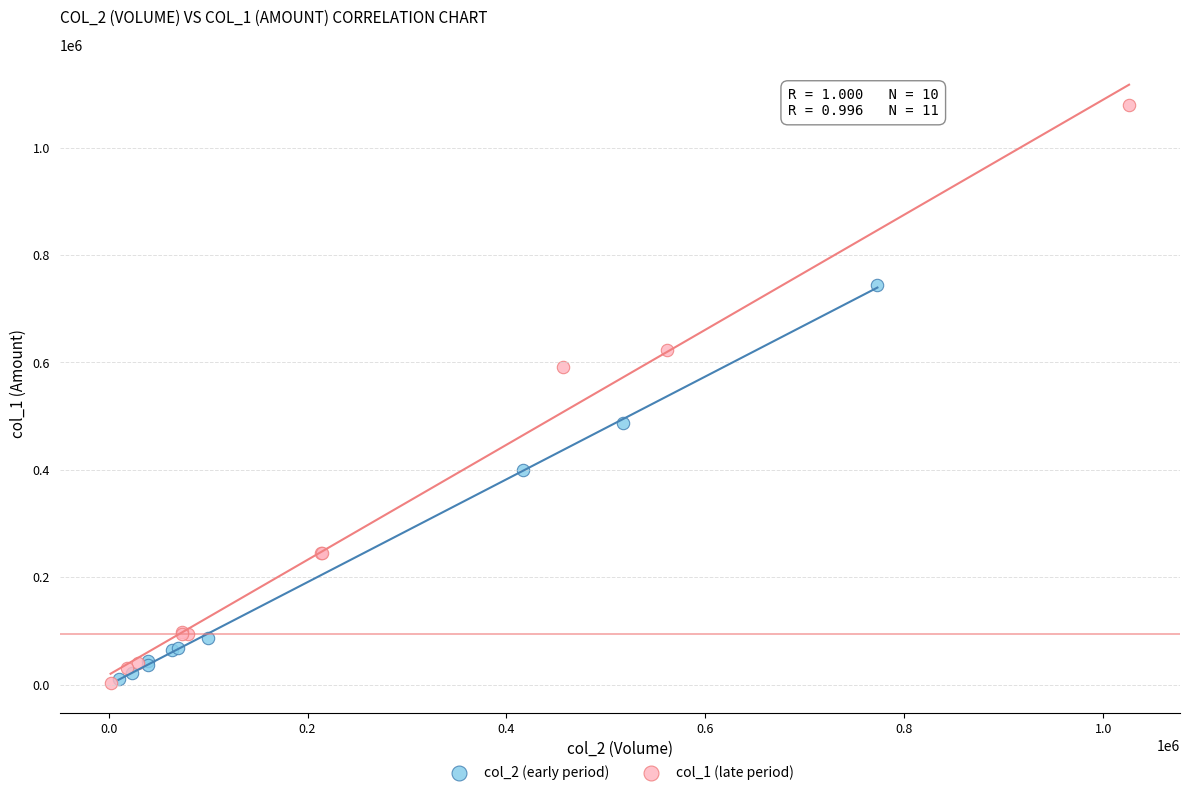

Which series has the largest Y range (max minus min)?

col_1 (late period)